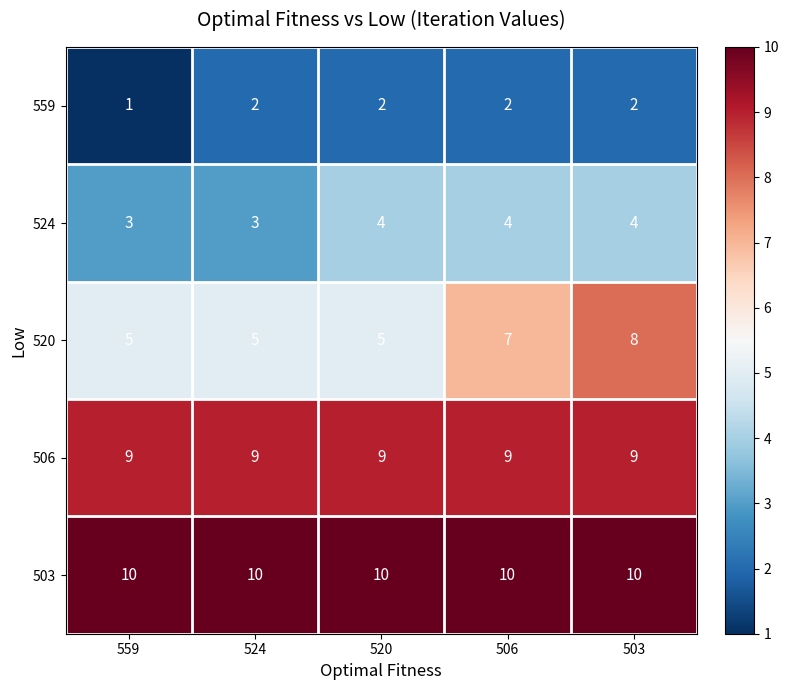

What is the sum of all 524 values?

18